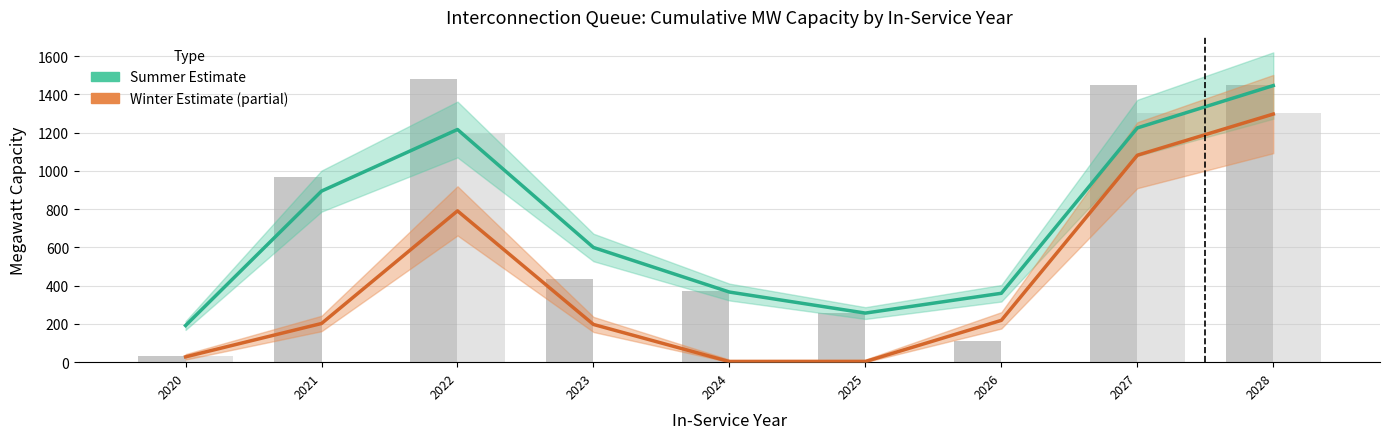

How many distinct data groups are displayed?

4